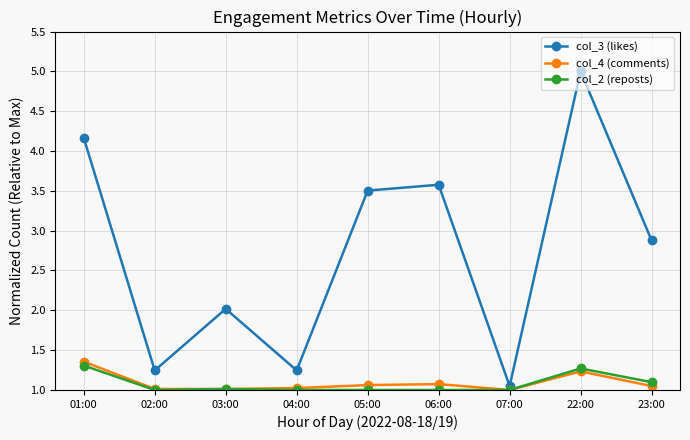

What is the difference between the highest and lowest values at 04:00?

0.2